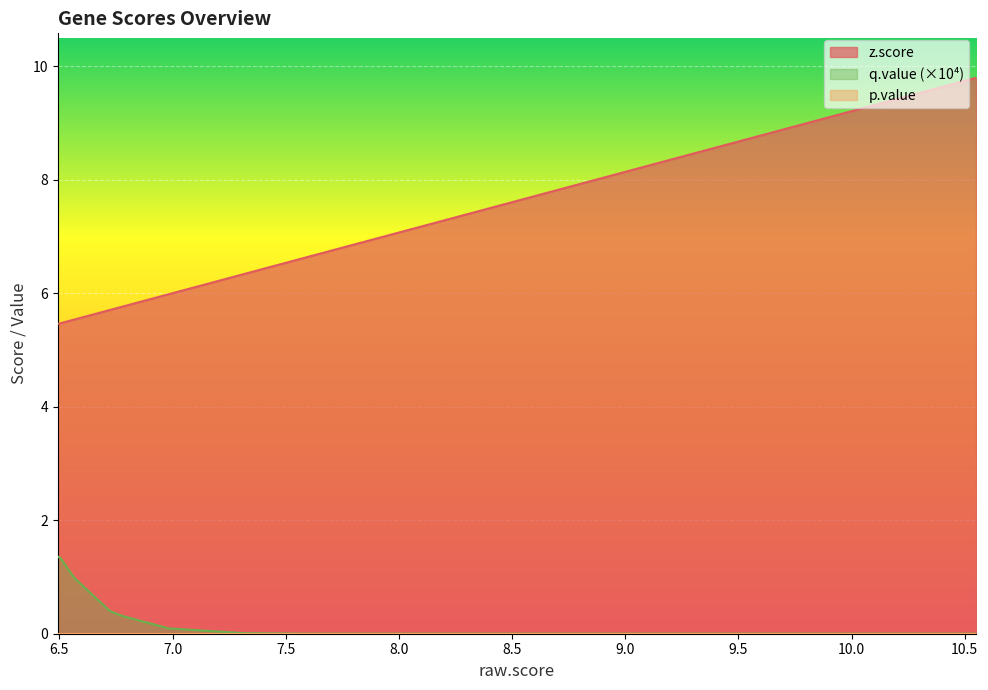

What is the highest value of the z.score series?

9.8